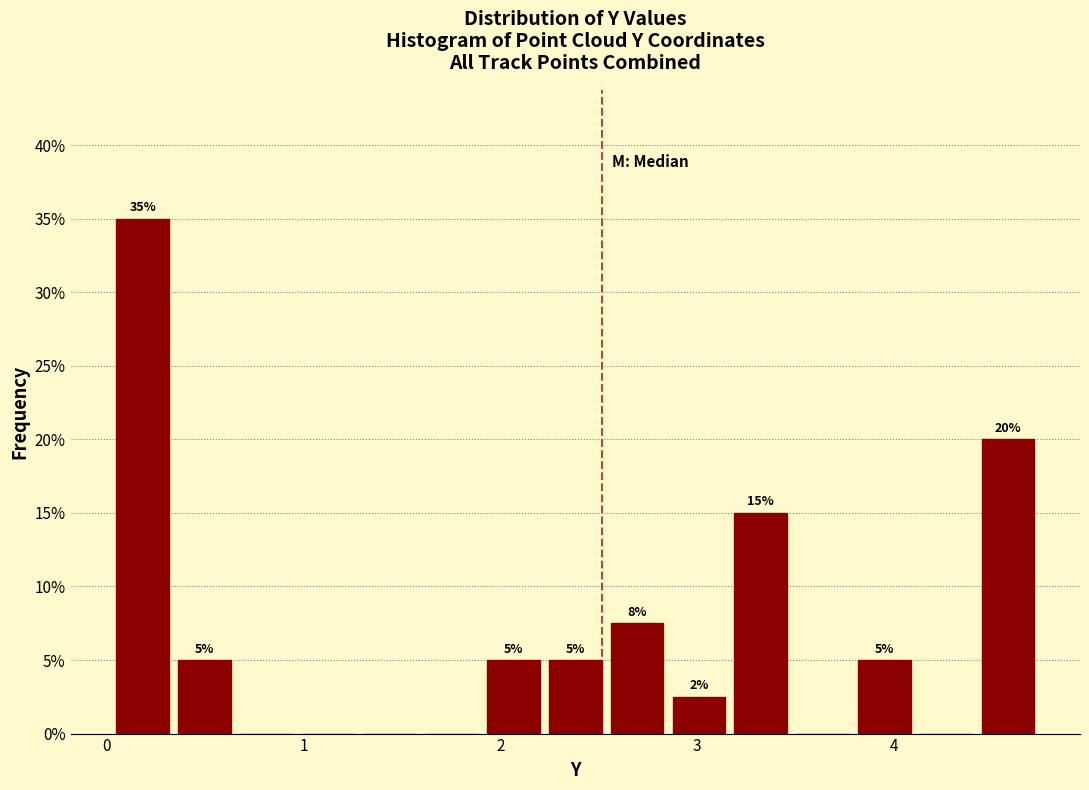

Around what value on the x-axis is the tallest bar? Give the approximate position of its centre, as read against the axis.

0.2